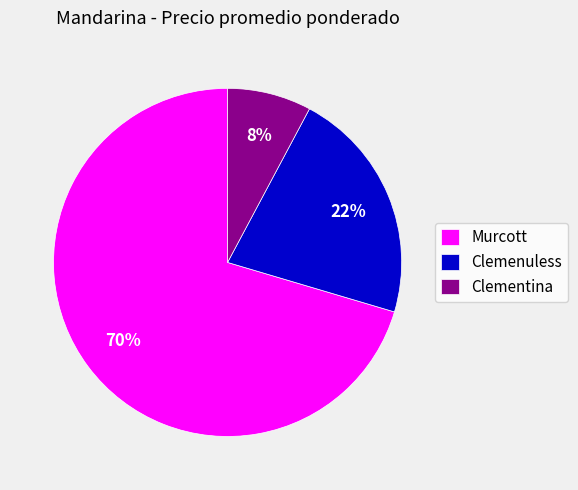

To the nearest percent, what percentage of the pie is Clementina?

8%